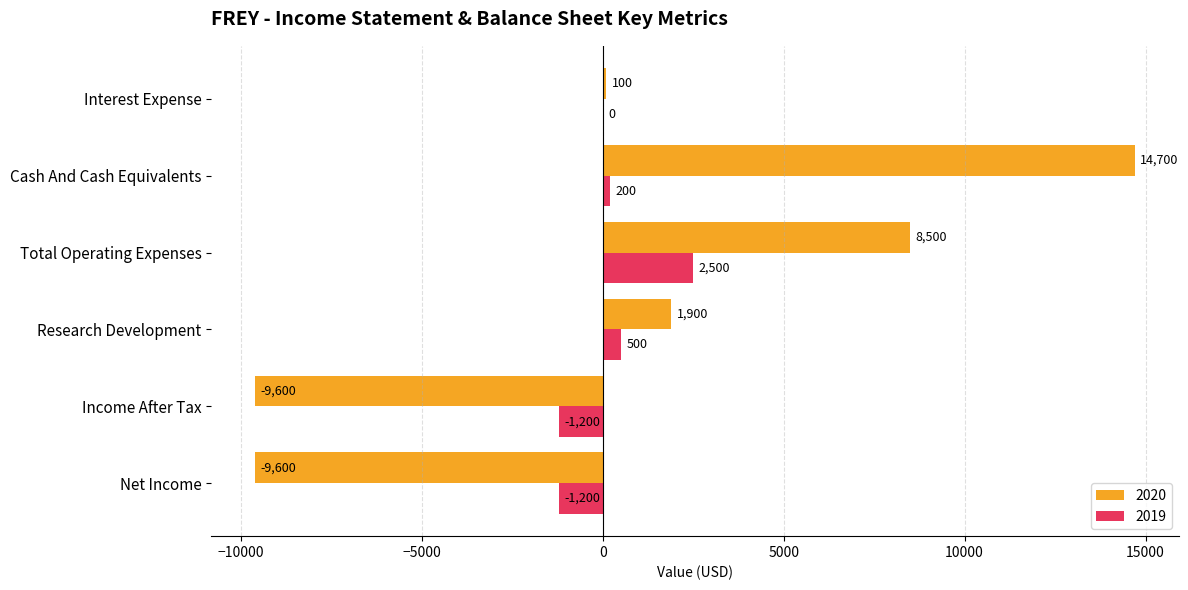

Between Cash And Cash Equivalents and Interest Expense, which series saw the biggest shift?

2020